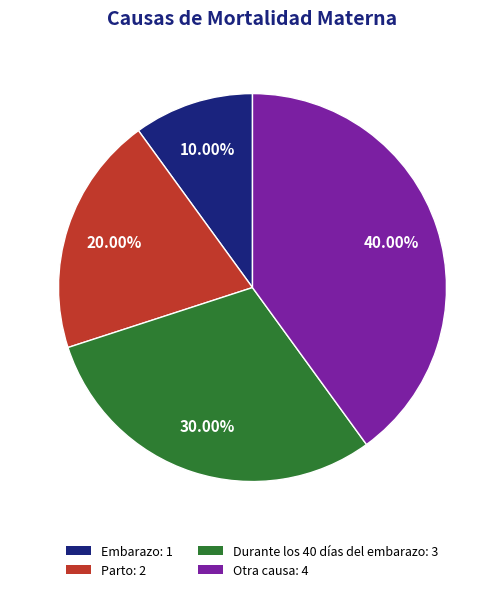

Count the number of slices in the pie.

4